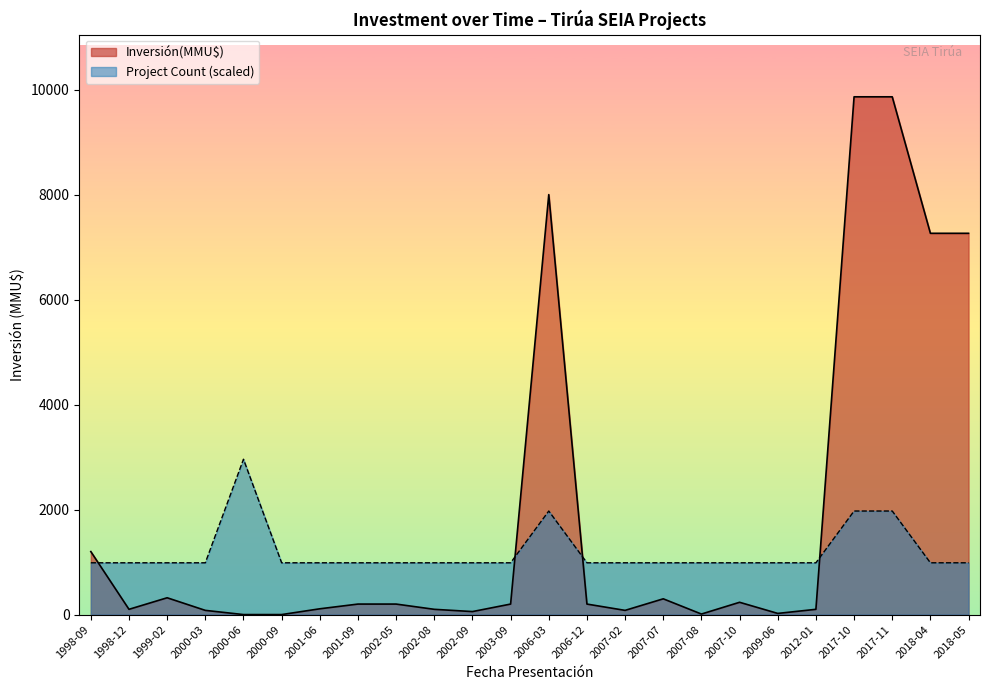

What is the total value across all series at 2006-03?

9972.6